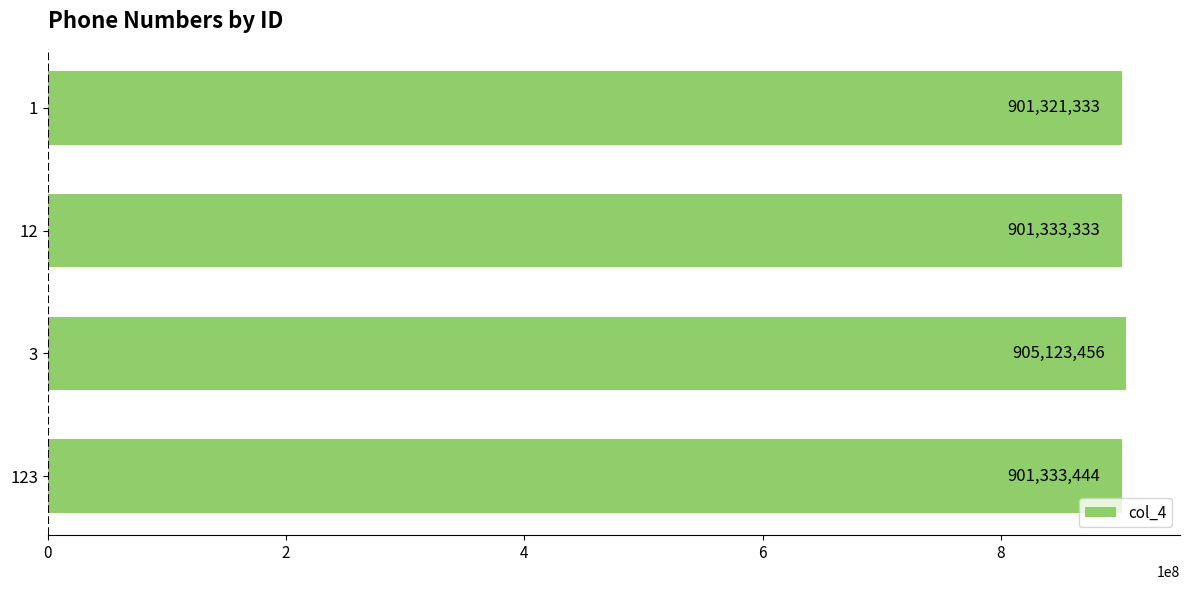

Which has a higher value, 123 or 3?

3